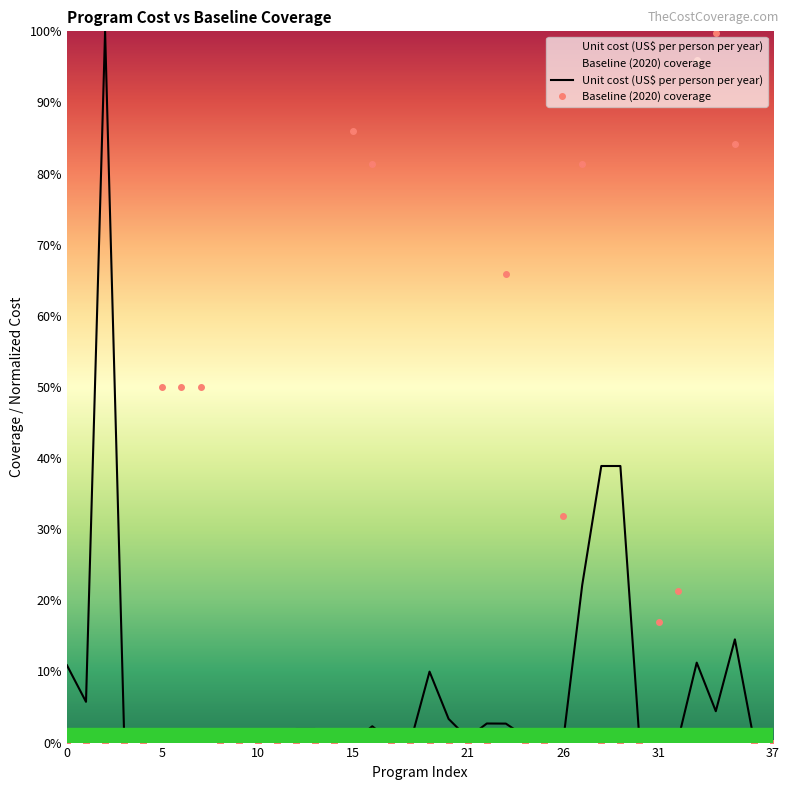

Reading left to right, list all the values displayed in this chart.

Unit cost (US$ per person per year): 0.1	0.1	1.0	0.0	0.0	0.0	0.0	0.0	0.0	0.0	0.0	0.0	0.0	0.0	0.0	0.0	0.0	0.0	0.0	0.1	0.0	0.0	0.0	0.0	0.0	0.0	0.0	0.2	0.4	0.4	0.0	0.0	0.0	0.1	0.0	0.1	0.0	0.0
Baseline (2020) coverage: 0.0	0.0	0.0	0.0	0.0	0.5	0.5	0.5	0.0	0.0	0.0	0.0	0.0	0.0	0.0	0.9	0.8	0.0	0.0	0.0	0.0	0.0	0.0	0.7	0.0	0.0	0.3	0.8	0.0	0.0	0.0	0.2	0.2	1.0	1.0	0.8	0.0	0.0